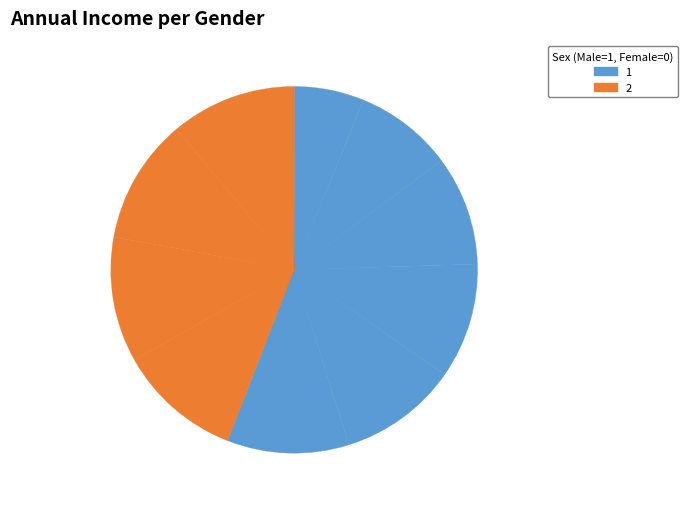

Count the number of slices in the pie.

10